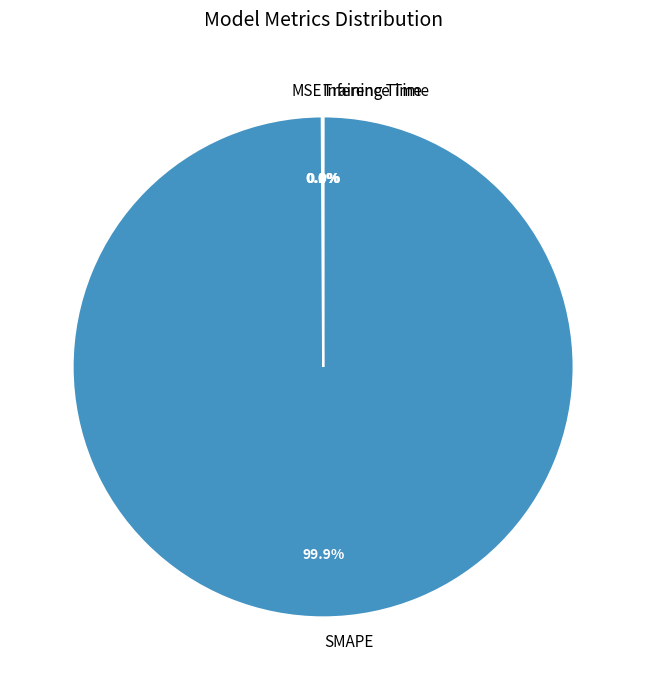

Does SMAPE represent more than half of the total?

Yes